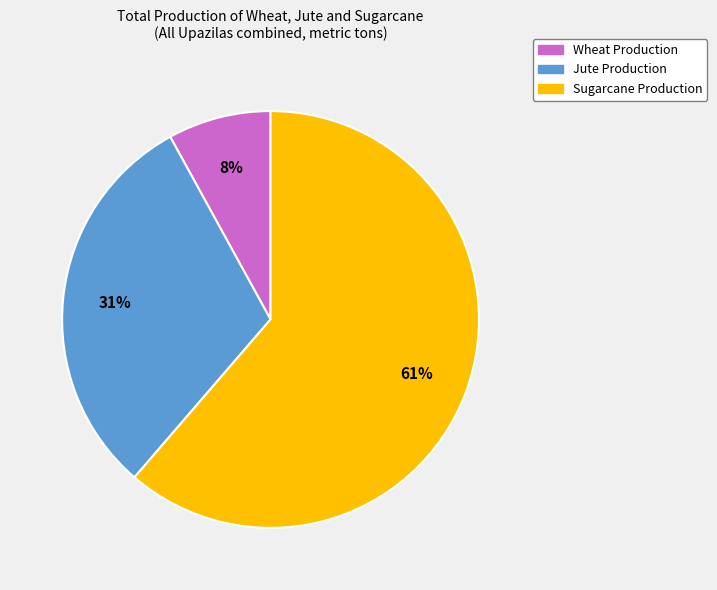

Does any single category account for the majority?

Yes